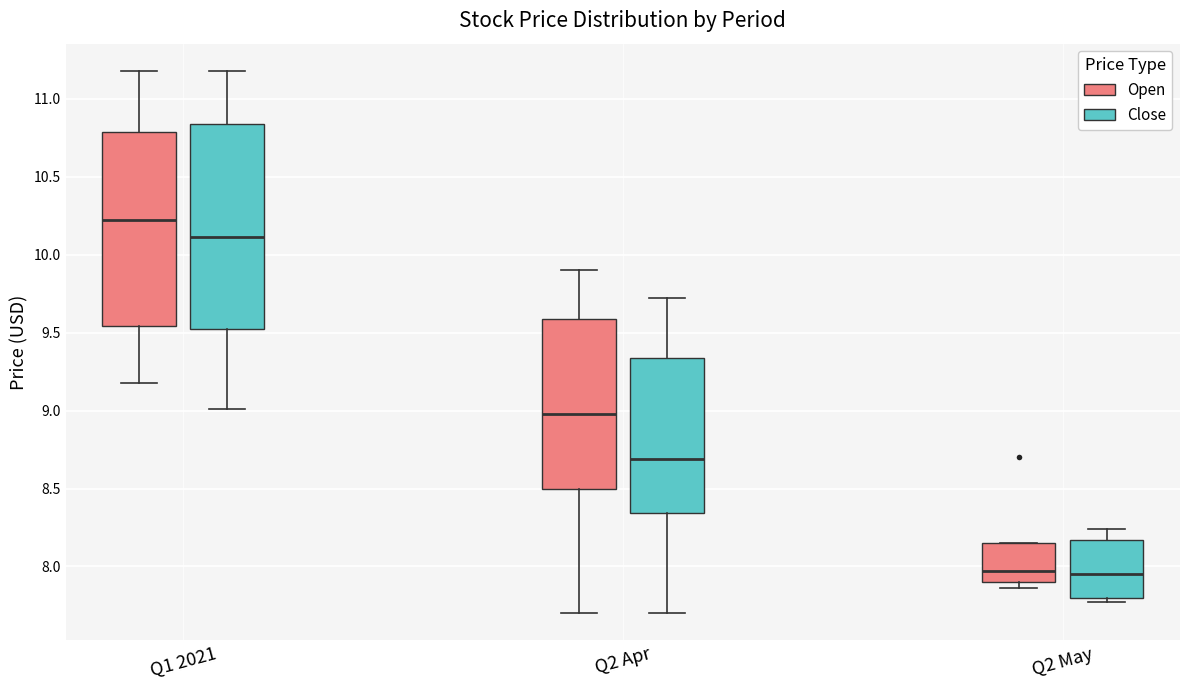

Reading left to right, transcribe this box plot: for each box, give where its median line is, the range the box spans, and where its two whiskers end, as read against the y-axis. The values are not printed on the chart, so give them approximately, as read against the axis.

Q1 2021 (Open): median 10.20, box 9.55 to 10.80, whiskers 9.20 to 11.20
Q1 2021 (Close): median 10.10, box 9.50 to 10.85, whiskers 9.00 to 11.20
Q2 Apr (Open): median 9.00, box 8.50 to 9.60, whiskers 7.70 to 9.90
Q2 Apr (Close): median 8.70, box 8.35 to 9.35, whiskers 7.70 to 9.70
Q2 May (Open): median 7.95, box 7.90 to 8.15, whiskers 7.85 to 8.15
Q2 May (Close): median 7.95, box 7.80 to 8.15, whiskers 7.75 to 8.25